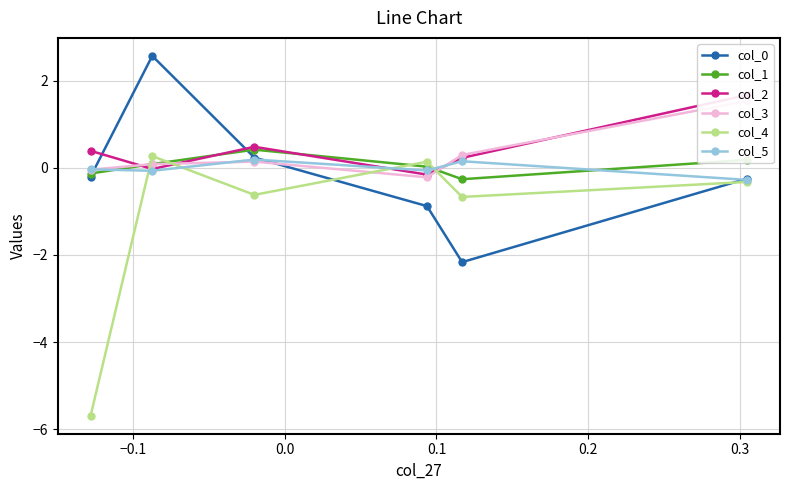

How many positive values does the col_2 series have?

4